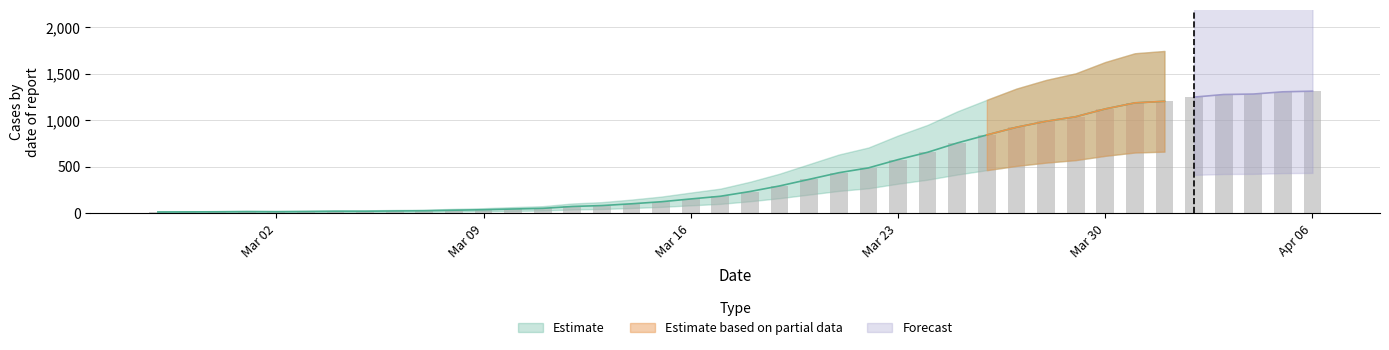

List the labels in order of value, largest first.

2020-04-06, 2020-04-05, 2020-04-04, 2020-04-03, 2020-04-02, 2020-04-01, 2020-03-31, 2020-03-30, 2020-03-29, 2020-03-28, 2020-03-27, 2020-03-26, 2020-03-25, 2020-03-24, 2020-03-23, 2020-03-22, 2020-03-21, 2020-03-20, 2020-03-19, 2020-03-18, 2020-03-17, 2020-03-16, 2020-03-15, 2020-03-14, 2020-03-13, 2020-03-12, 2020-03-11, 2020-03-10, 2020-03-09, 2020-03-08, 2020-03-07, 2020-03-06, 2020-03-04, 2020-03-05, 2020-03-03, 2020-03-01, 2020-03-02, 2020-02-29, 2020-02-28, 2020-02-27